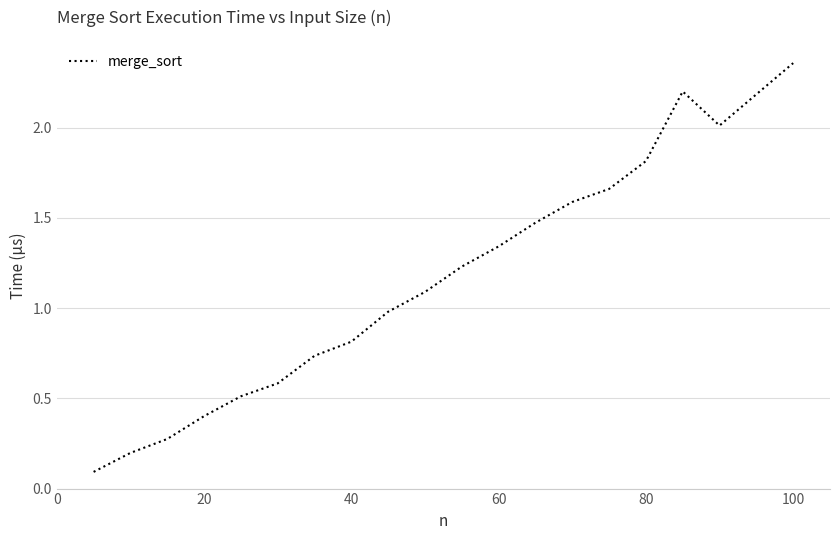

What is the difference between the maximum and minimum values?

2.3